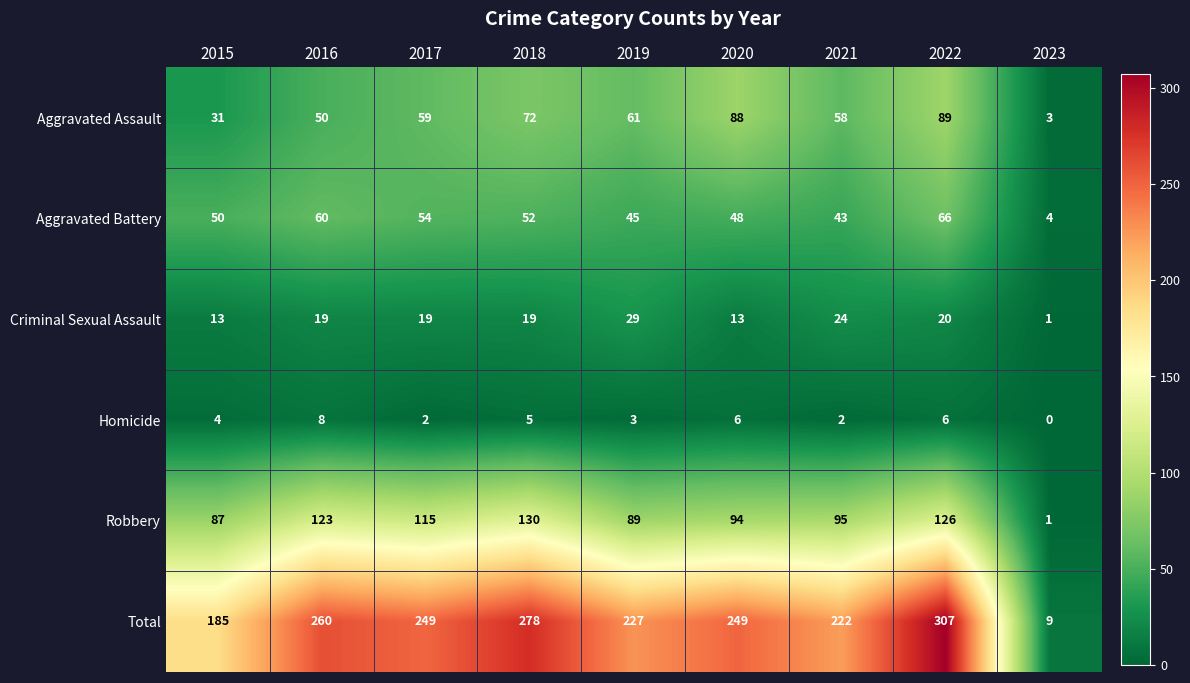

Where is Robbery nearest to the value 65?

2015